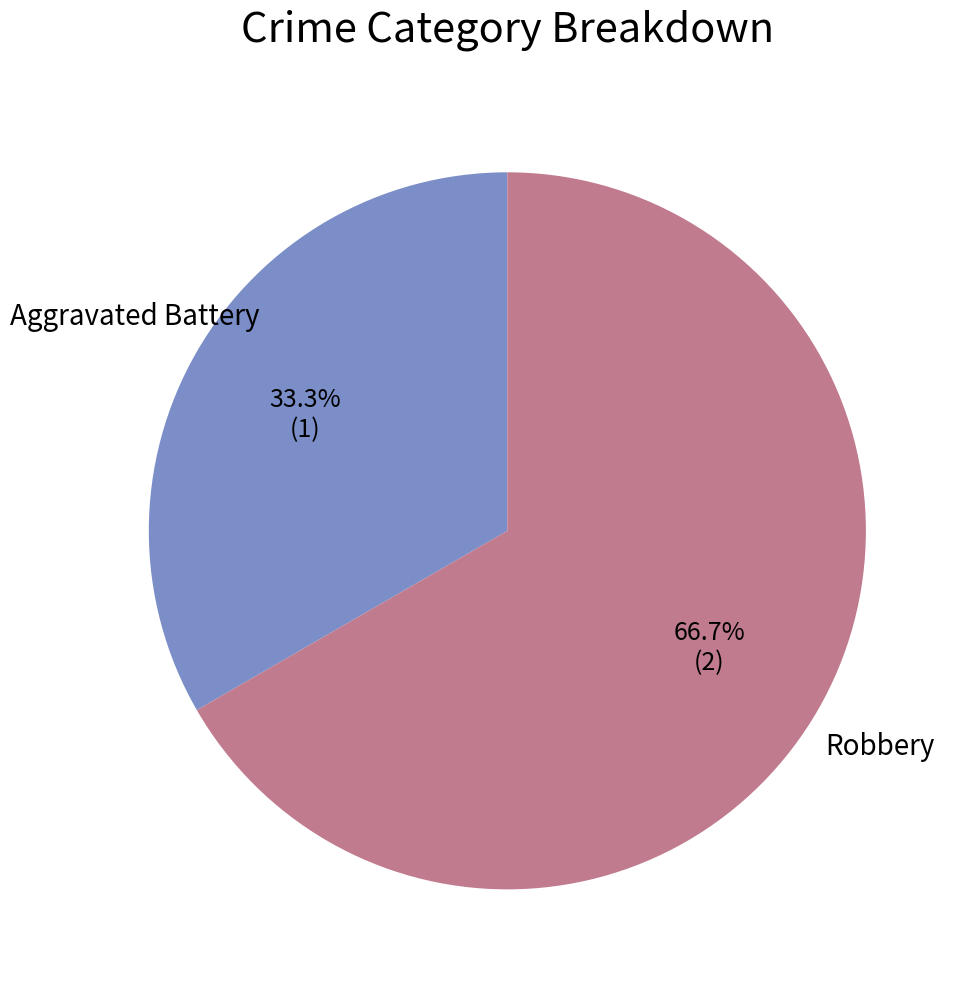

To the nearest percent, what is the average slice percentage?

50%